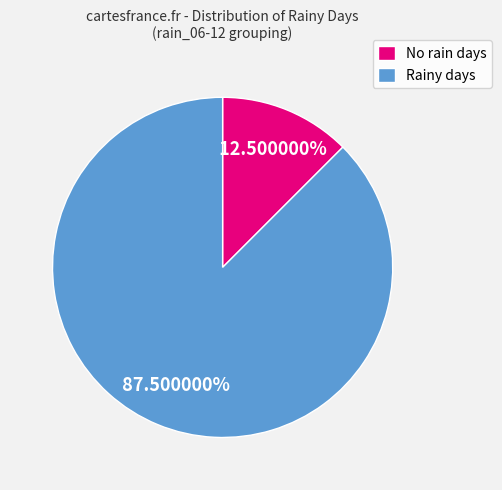

Which slice is the largest?

Rainy days